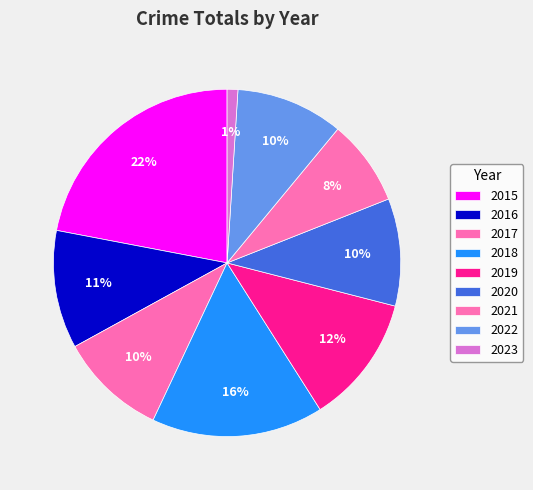

How many segments does this pie chart have?

9